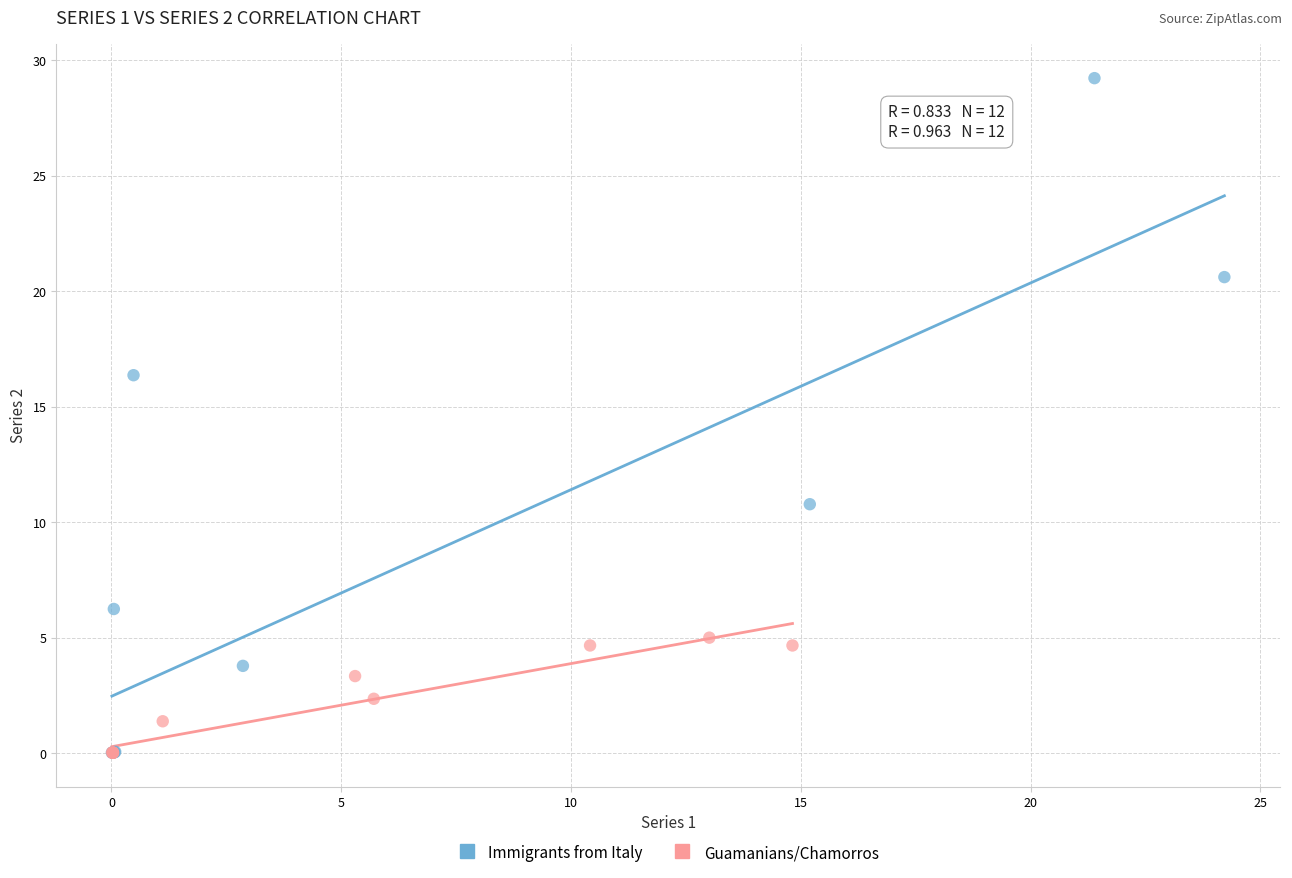

Which series reaches the maximum Y coordinate?

Immigrants from Italy